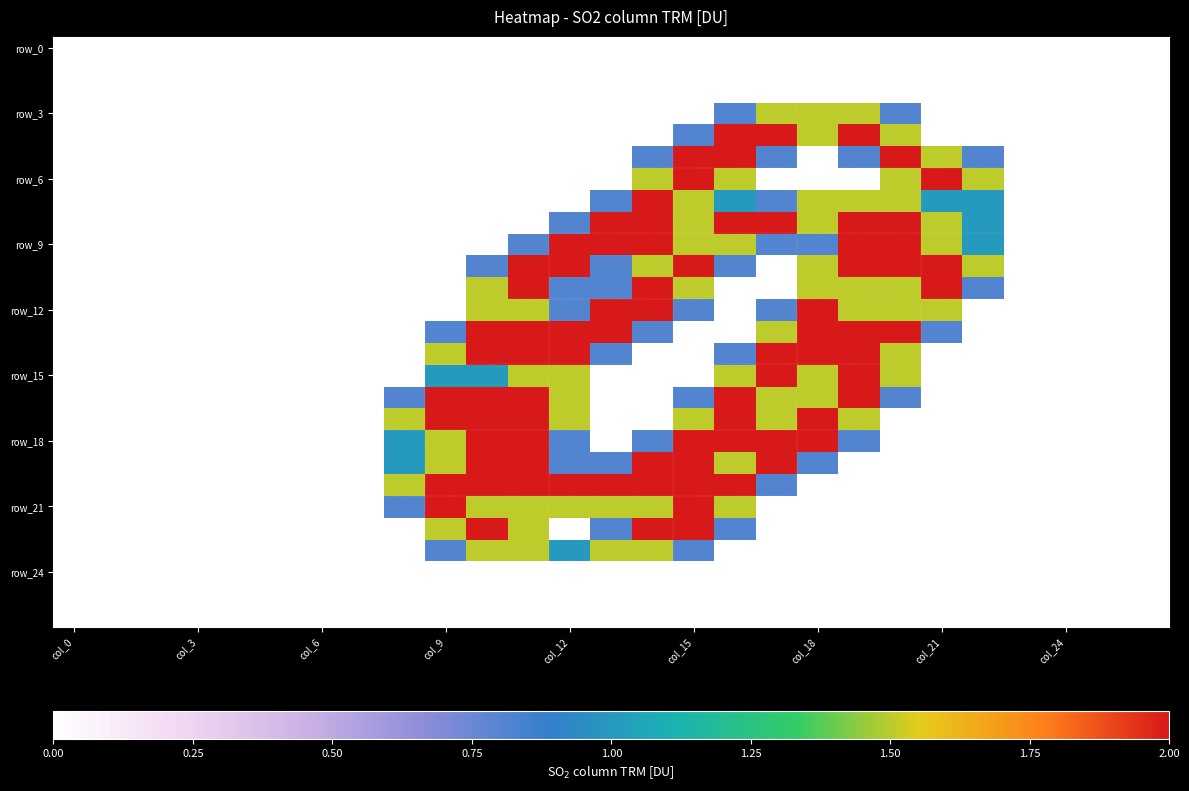

Which category has the lowest value across all series?

col_0